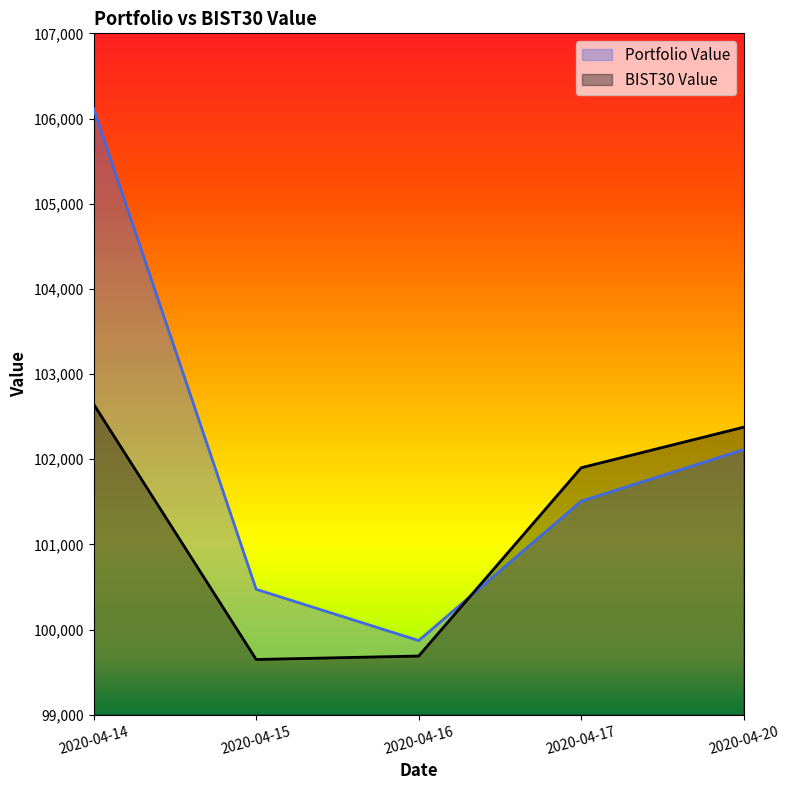

The Portfolio Value series shows 100472.5 at 2020-04-15. True or false?

True